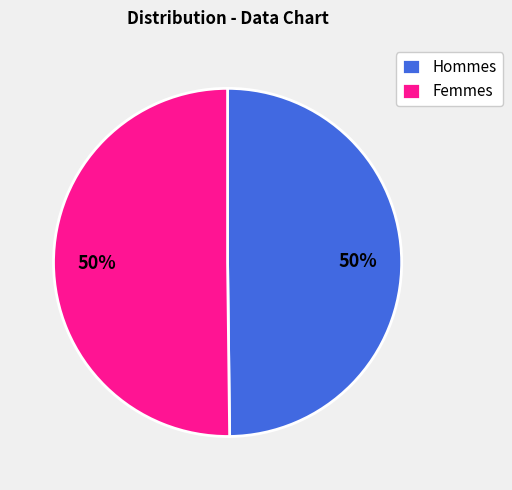

To the nearest percent, what is the average slice percentage?

50%